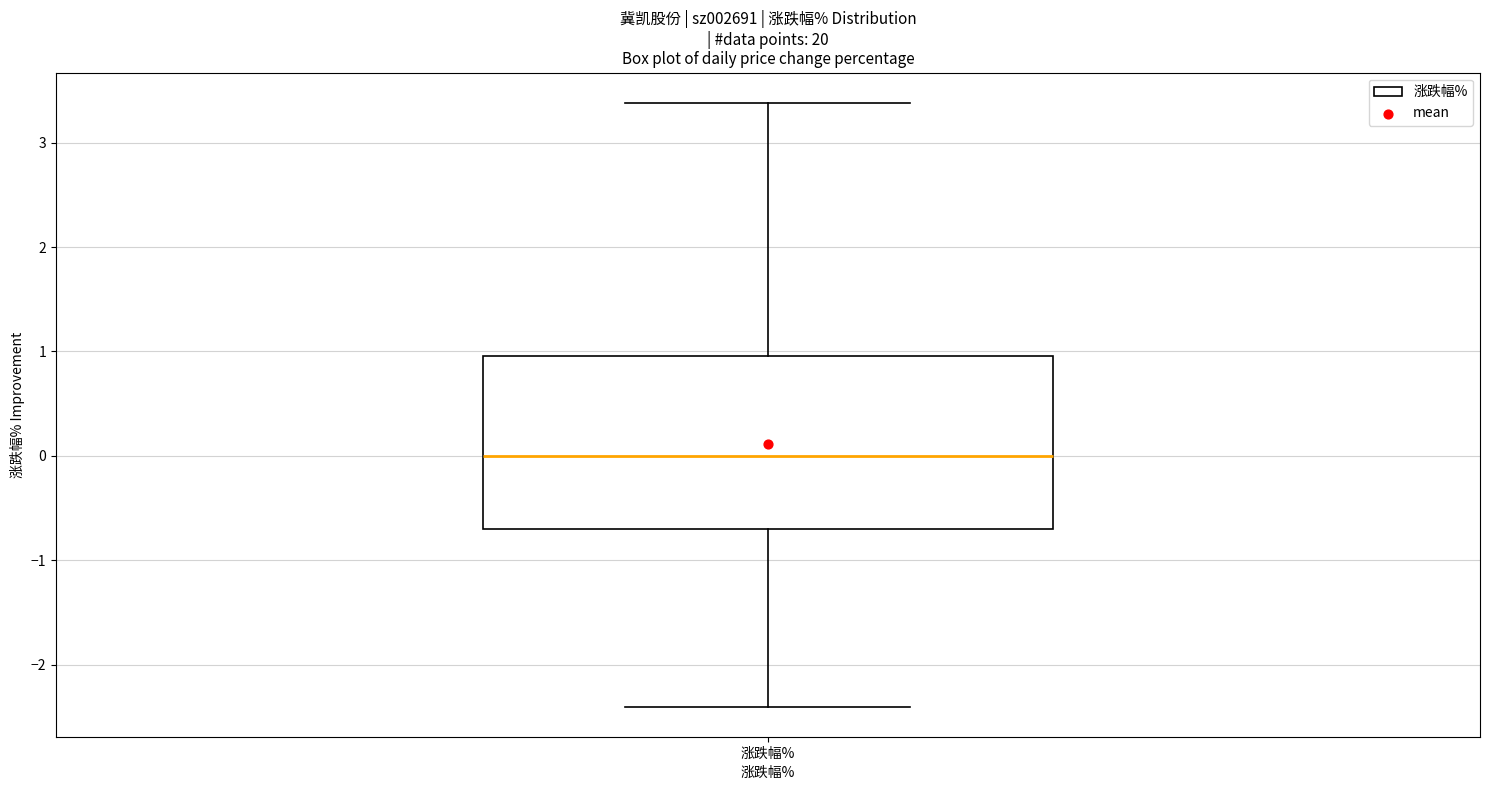

Transcribe this box plot: give where the median line is, the range the box spans, and where the two whiskers end, as read against the y-axis. The values are not printed on the chart, so give them approximately, as read against the axis.

median 0.0, box -0.7 to 1.0, whiskers -2.4 to 3.4